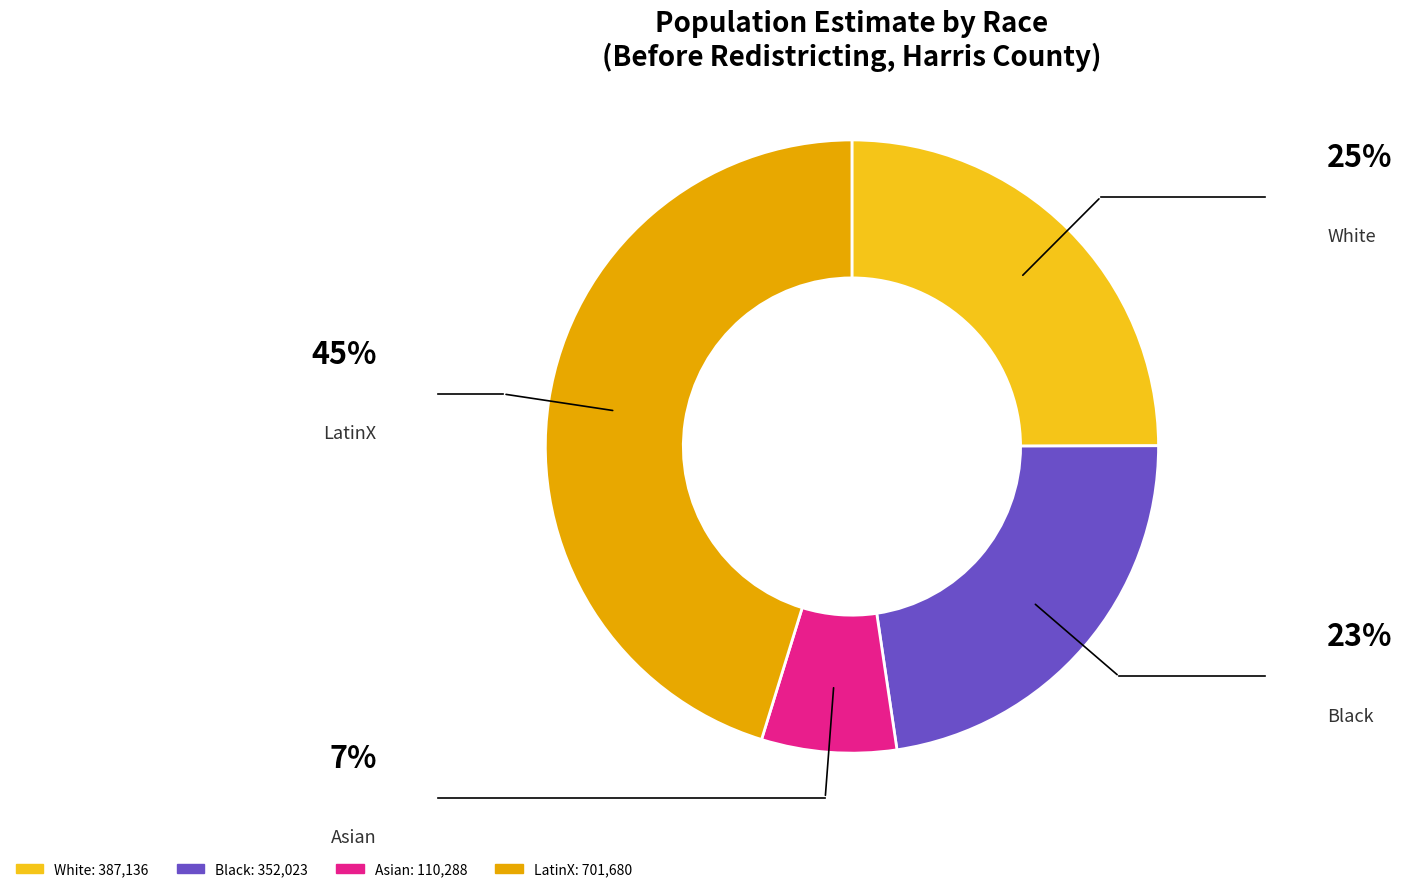

Is it true that LatinX is 56% of the pie?

False